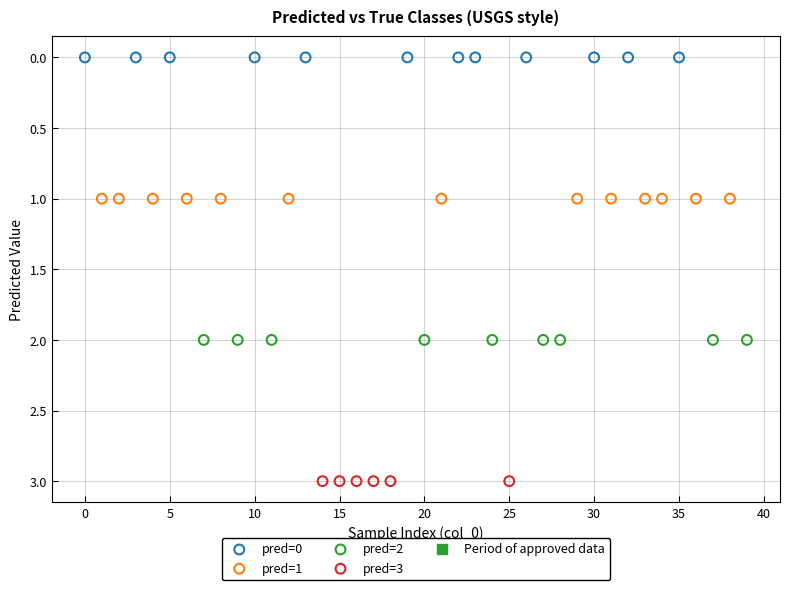

Which series contains the lowest Y value?

pred=0